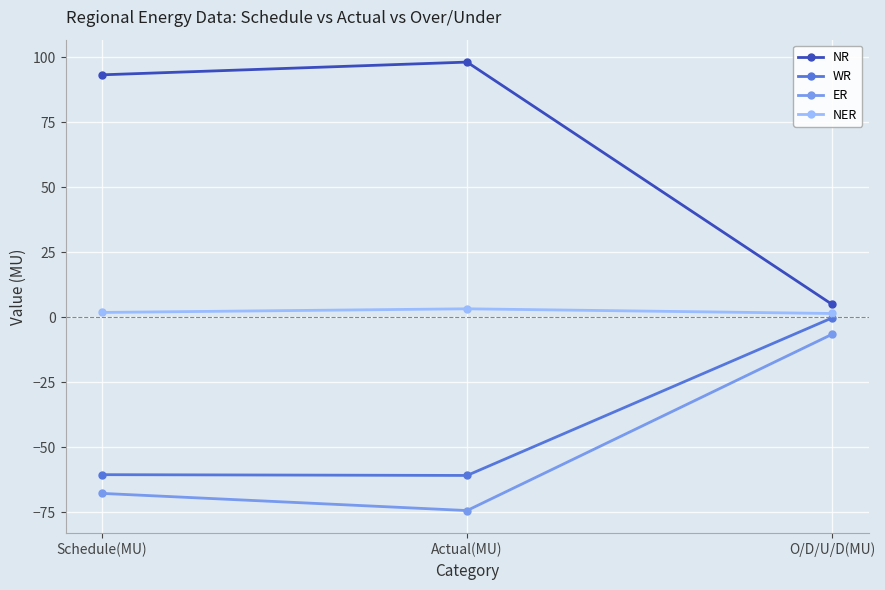

Is it true that ER equals -6.6 at O/D/U/D(MU)?

True